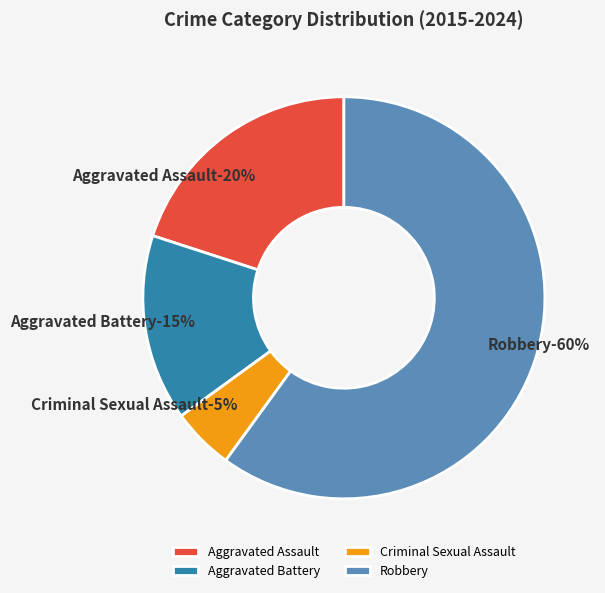

Rank the categories by value from lowest to highest.

Criminal Sexual Assault, Aggravated Battery, Aggravated Assault, Robbery